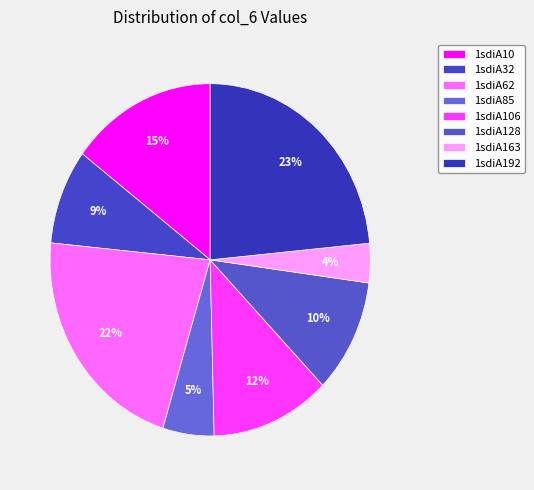

Does 1sdiA192 account for over 50% of the chart?

No